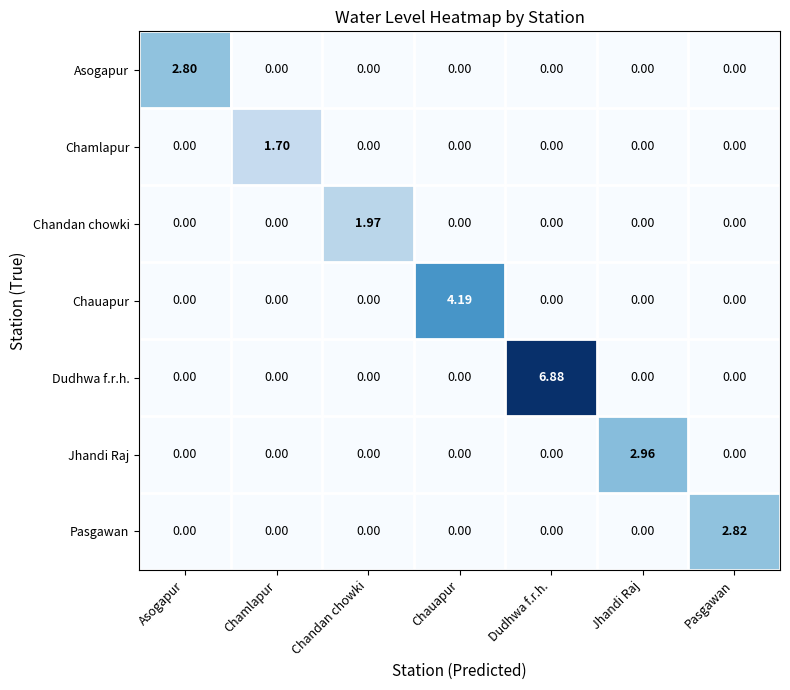

What is the greatest value displayed?

6.9